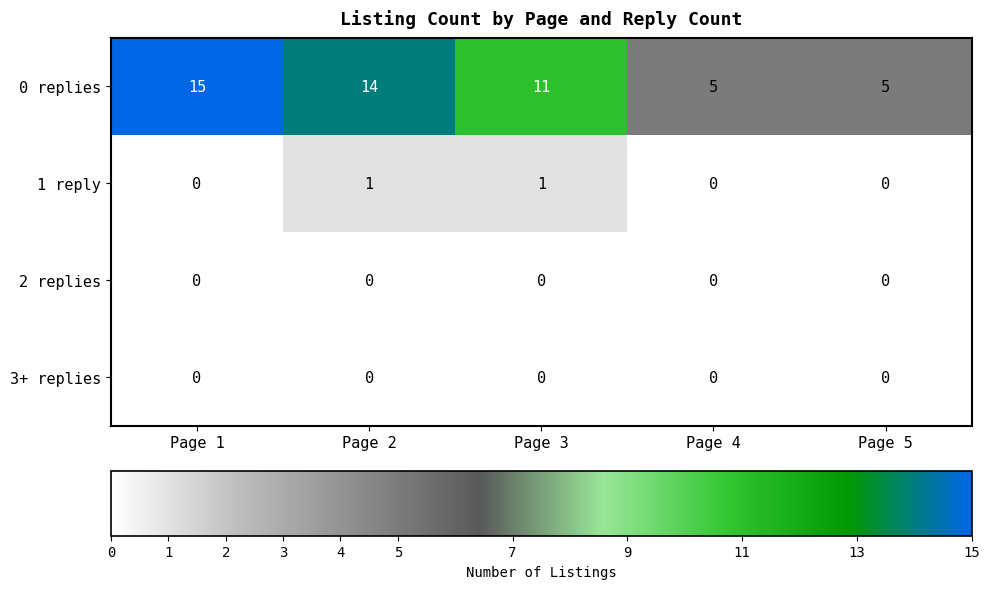

Is it true that 0 replies equals 5 at Page 5?

True